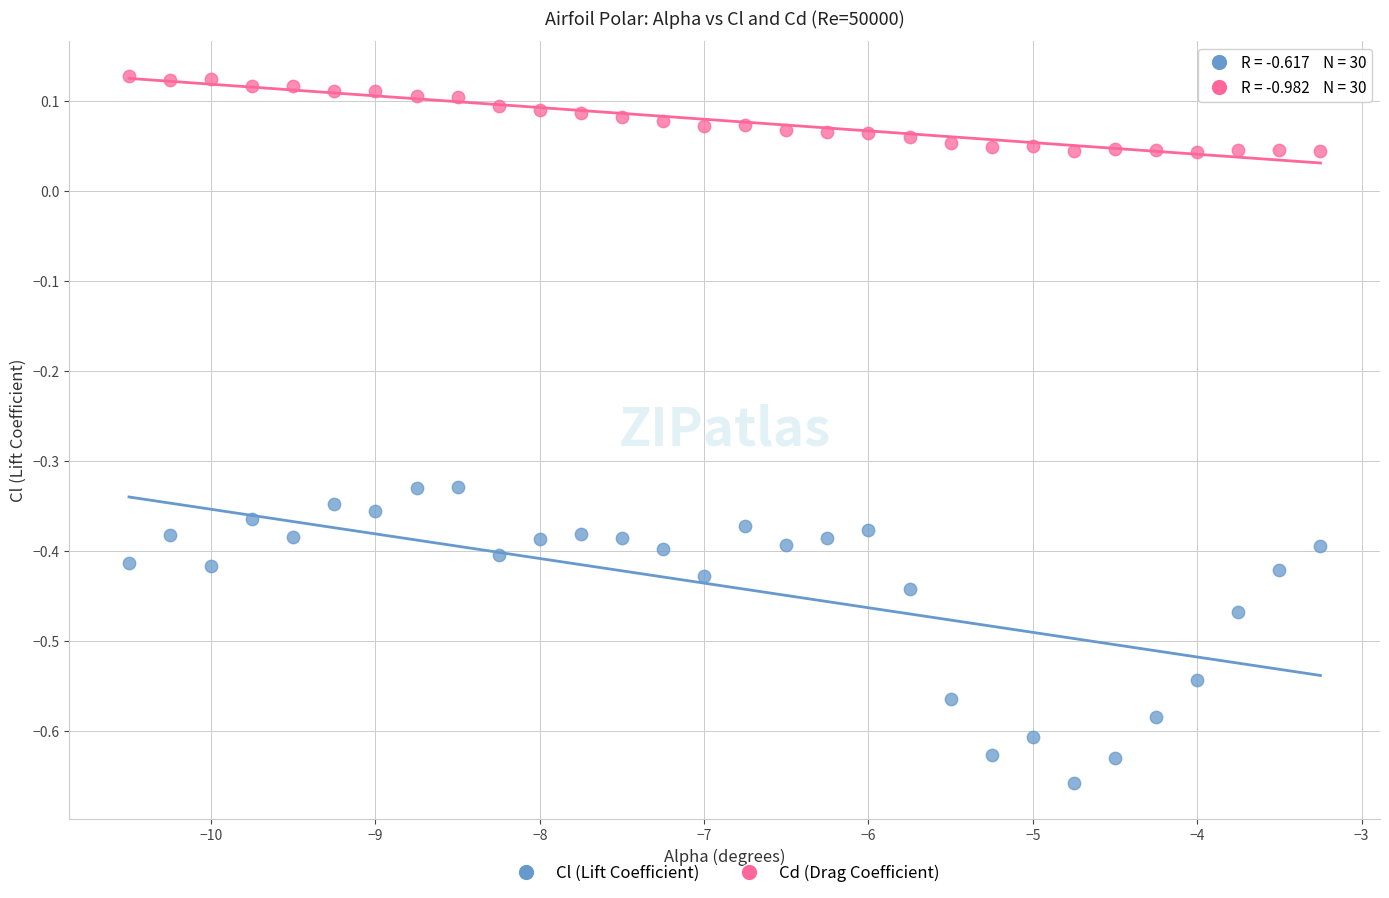

Across all data points, what is the range of X values (max minus min)?

7.2